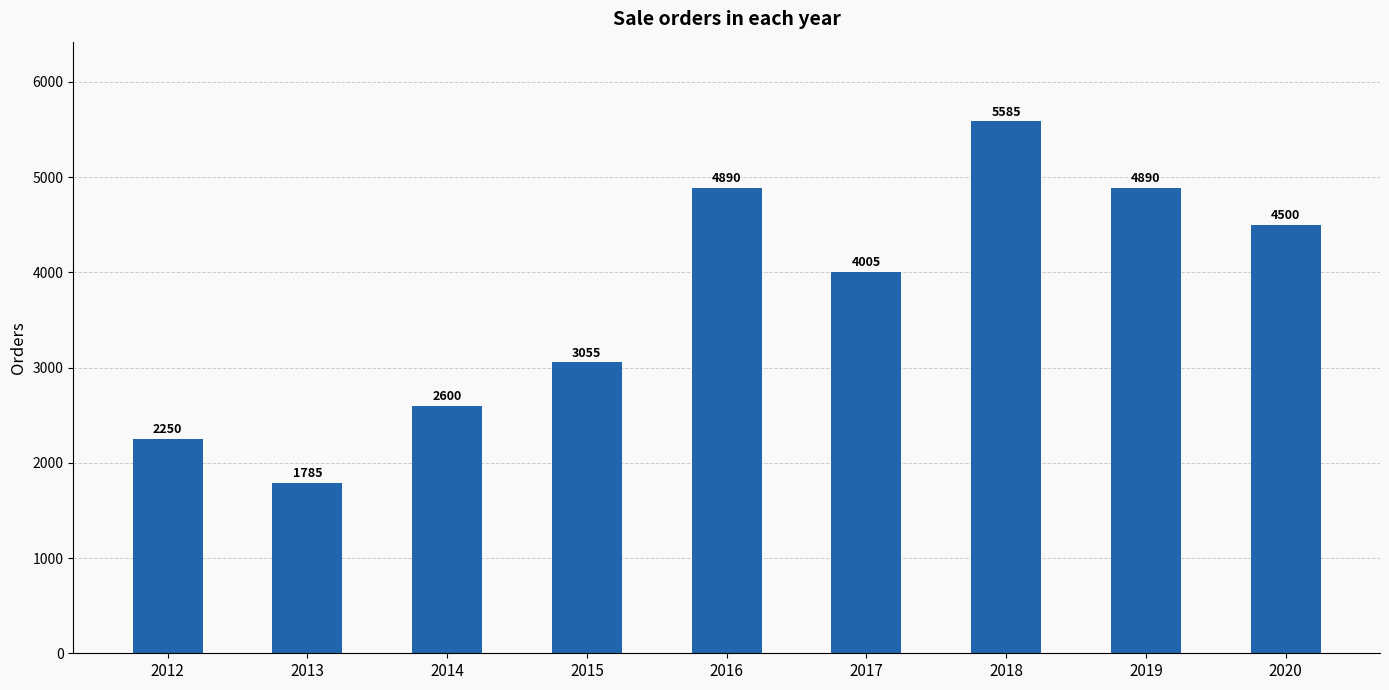

What is the average value?

3729